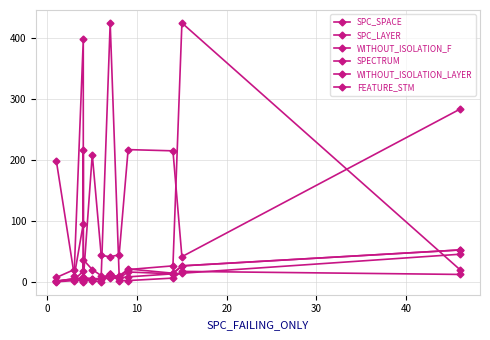

What is the value of the SPC_LAYER point at the 3rd from the left?

4